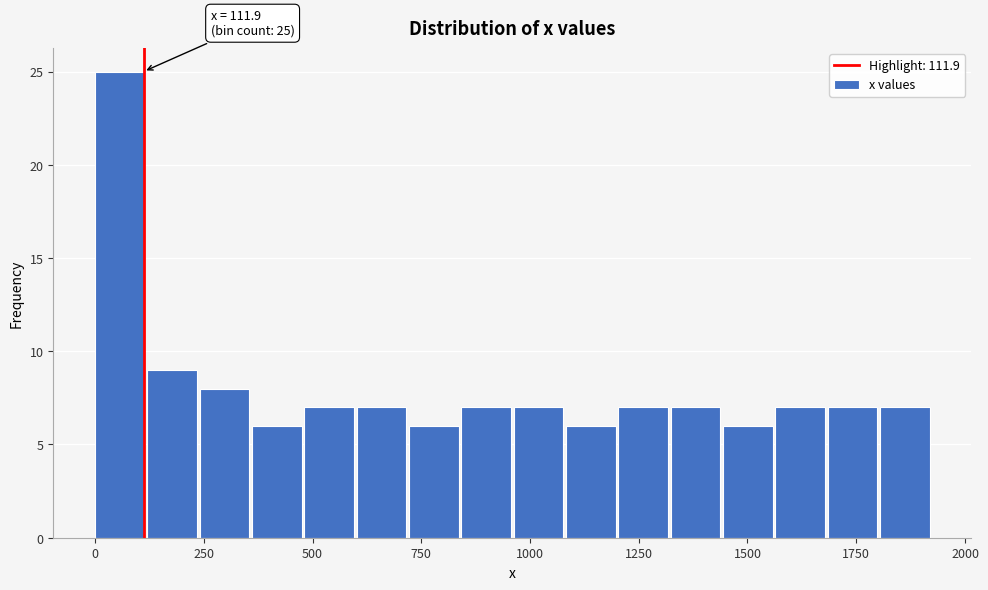

Around what value on the x-axis is the tallest bar? Give the approximate position of its centre, as read against the axis.

50